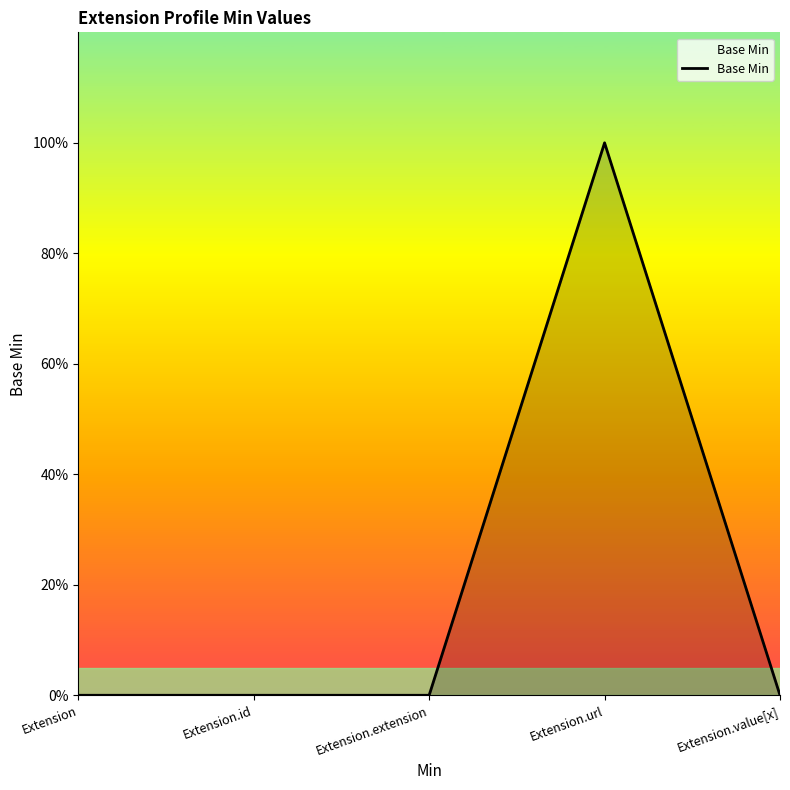

Rank the categories by value from highest to lowest.

Extension.url, Extension, Extension.id, Extension.extension, Extension.value[x]